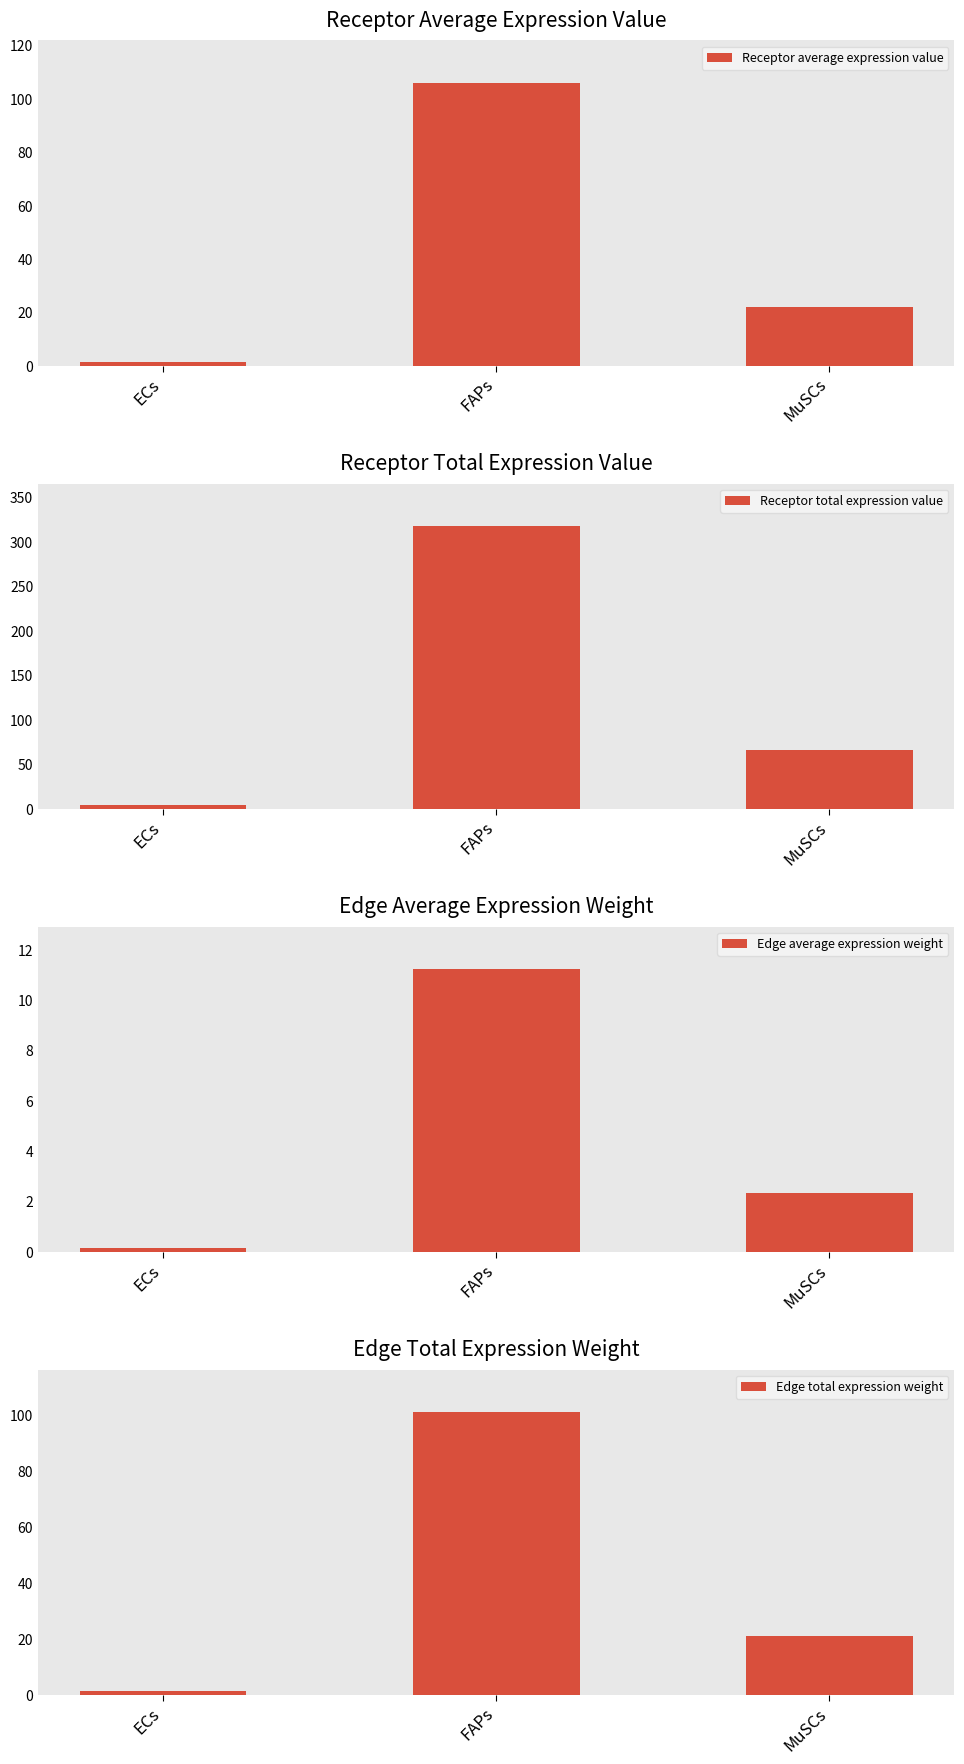

What is the greatest value displayed?

317.9